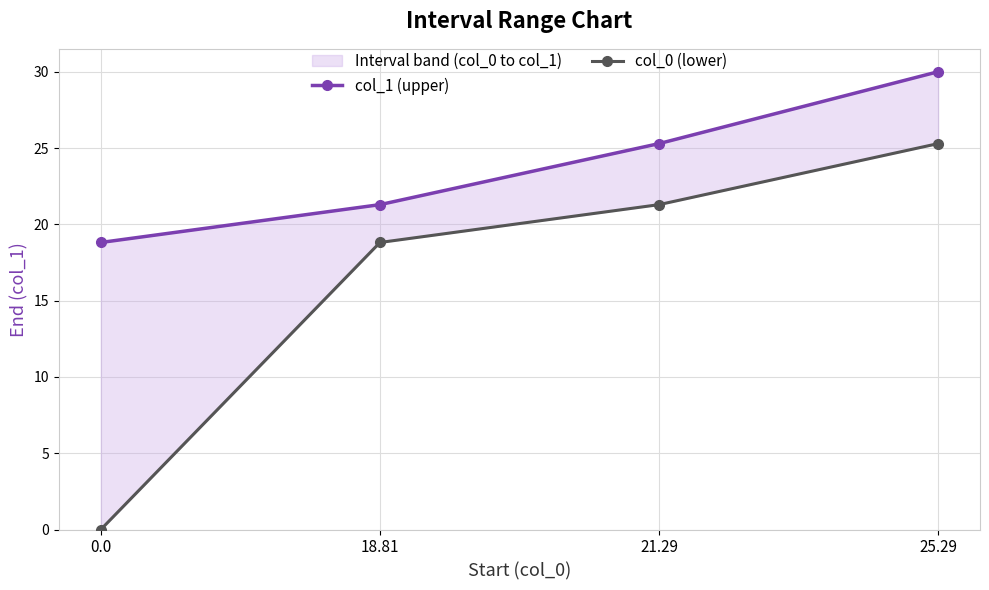

What is the maximum value shown in the chart?

30.0